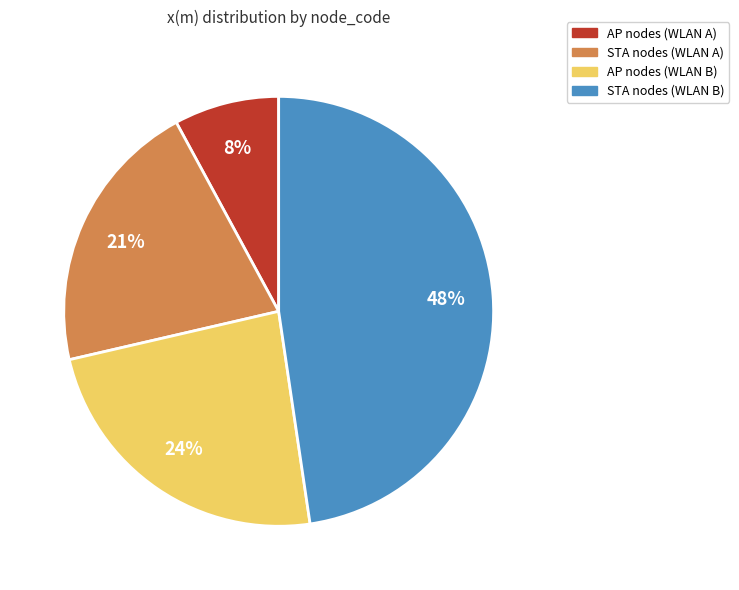

To the nearest percent, what is the difference between the largest and smallest slice percentages?

40%